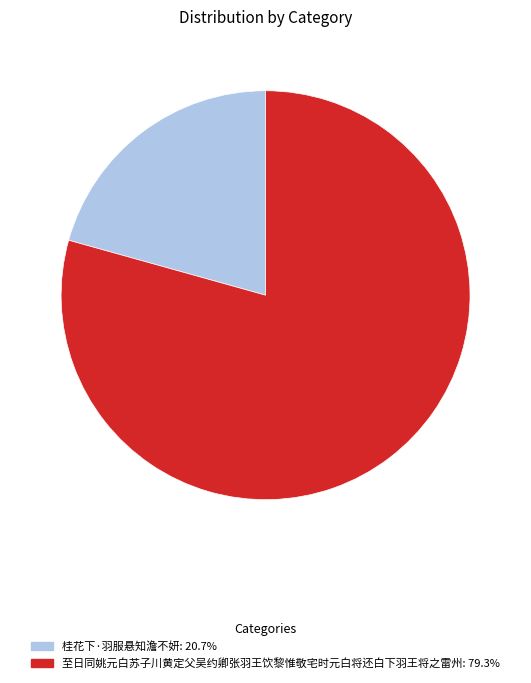

Is the sum of 至日同姚元白苏子川黄定父吴约卿张羽王饮黎惟敬宅时元白将还白下羽王将之雷州 and 桂花下·羽服悬知澹不妍 greater than half?

Yes